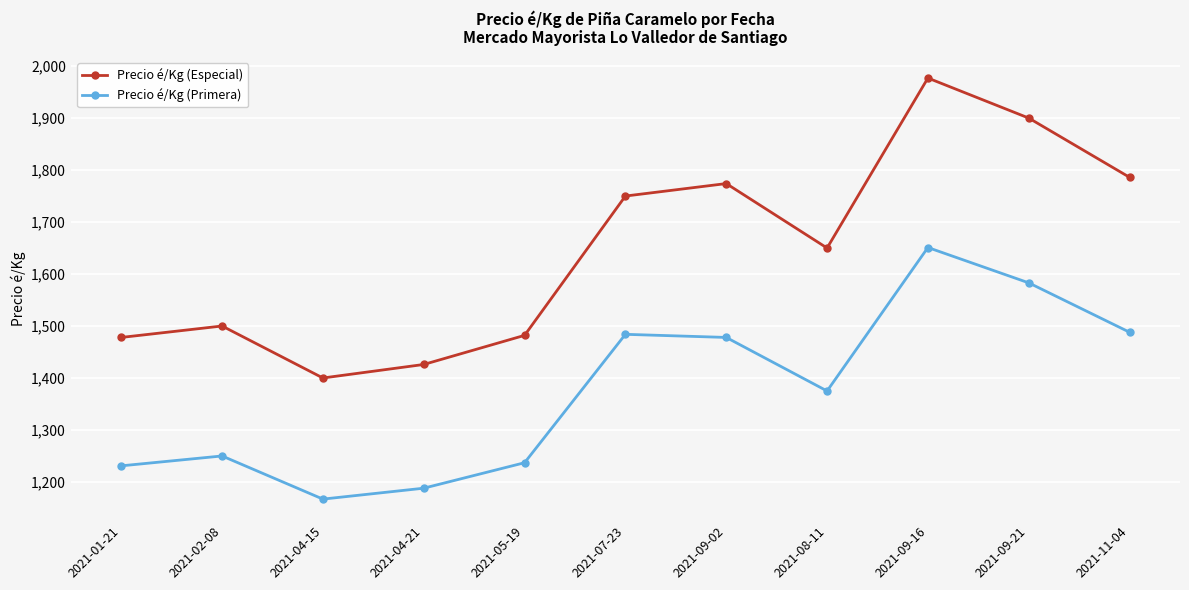

Reading right to left, what are all the values shown in this chart?

Precio é/Kg (Especial): 2021-11-04=1786	2021-09-21=1900	2021-09-16=1977	2021-08-11=1650	2021-09-02=1774	2021-07-23=1750	2021-05-19=1482	2021-04-21=1426	2021-04-15=1400	2021-02-08=1500	2021-01-21=1478
Precio é/Kg (Primera): 2021-11-04=1488	2021-09-21=1583	2021-09-16=1651	2021-08-11=1375	2021-09-02=1478	2021-07-23=1484	2021-05-19=1237	2021-04-21=1188	2021-04-15=1167	2021-02-08=1250	2021-01-21=1231